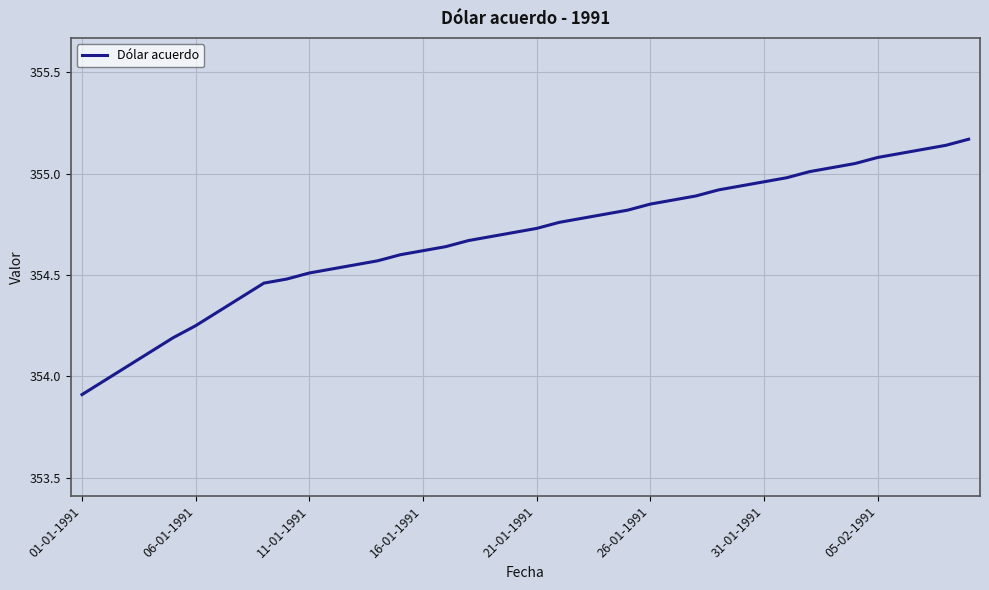

What is the difference between the maximum and minimum values?

1.3